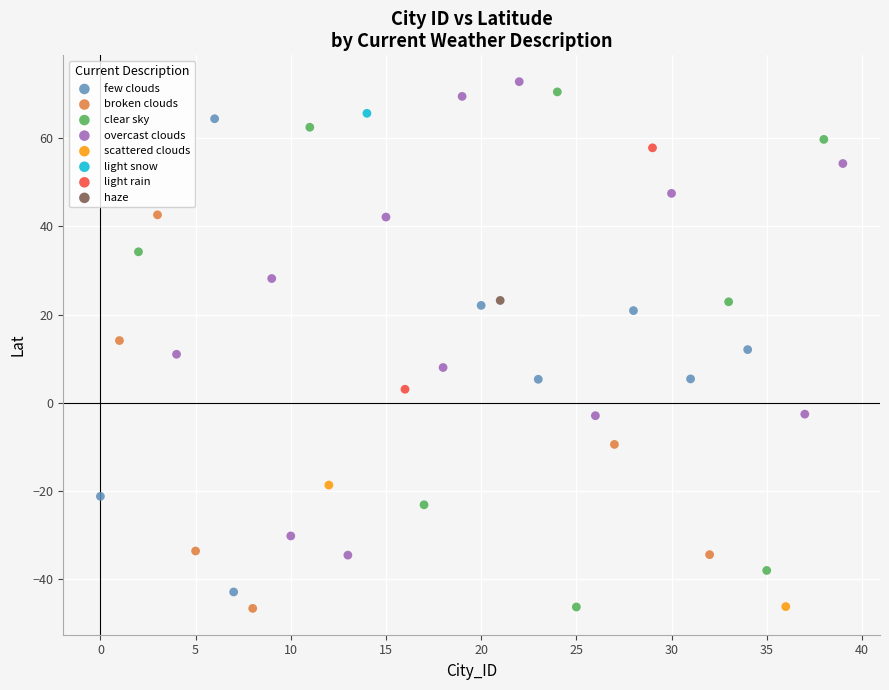

Which series contains the highest Y value?

overcast clouds